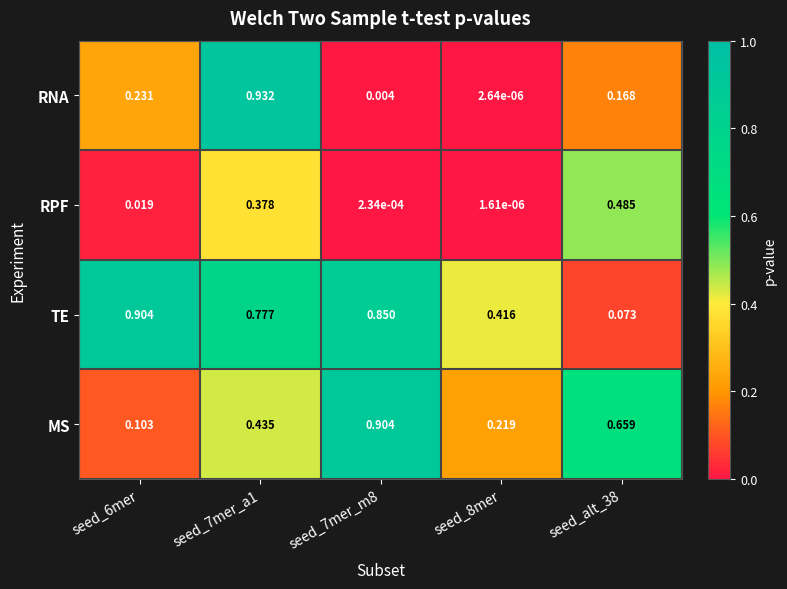

Which series has the largest range (max minus min)?

RNA